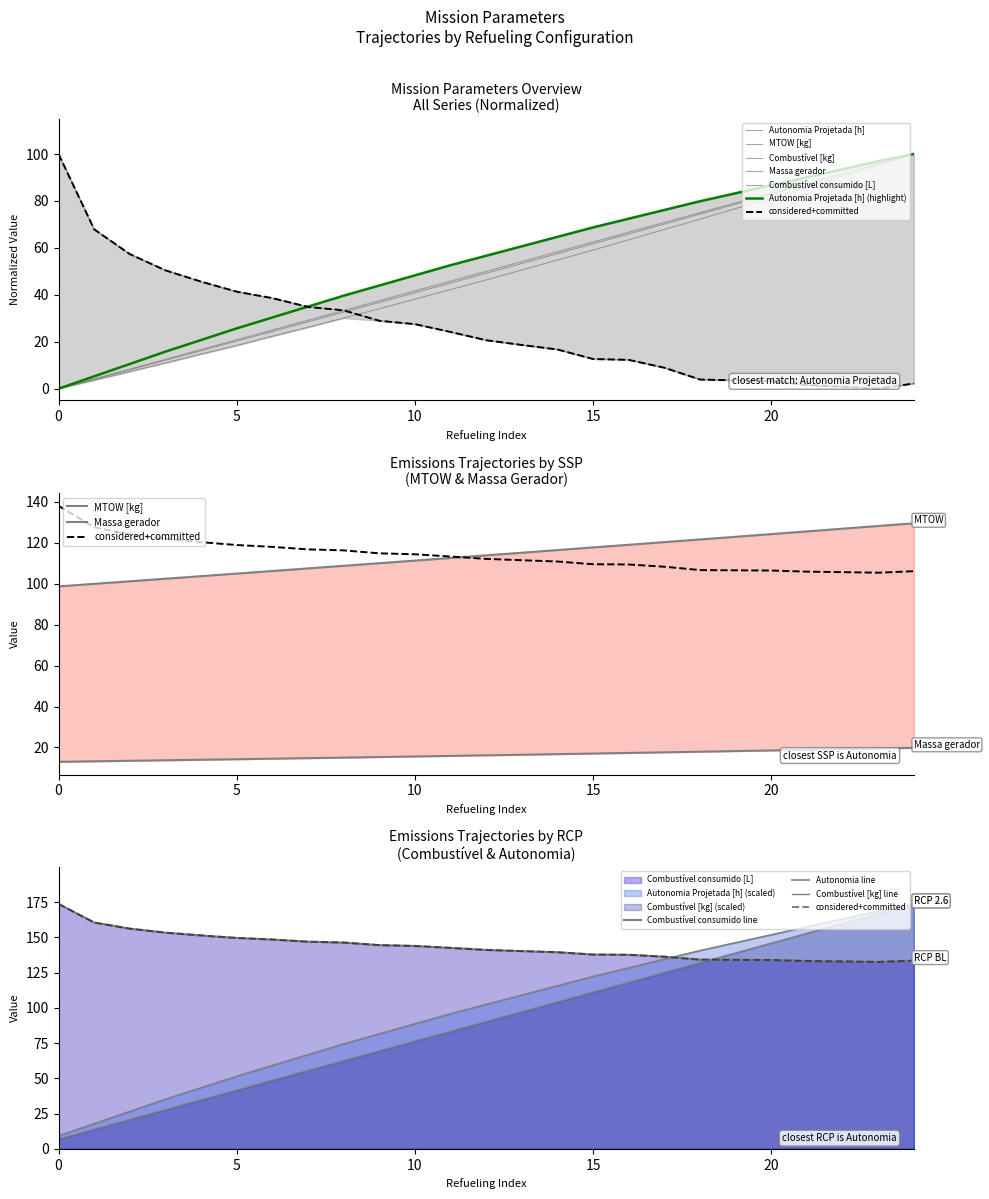

How many data points in Combustível [kg] are above 50?

12